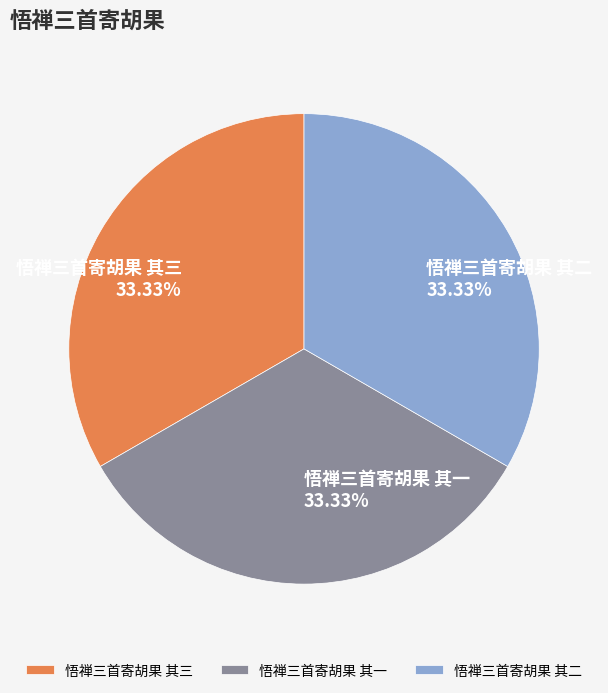

How many slices are in this pie chart?

3